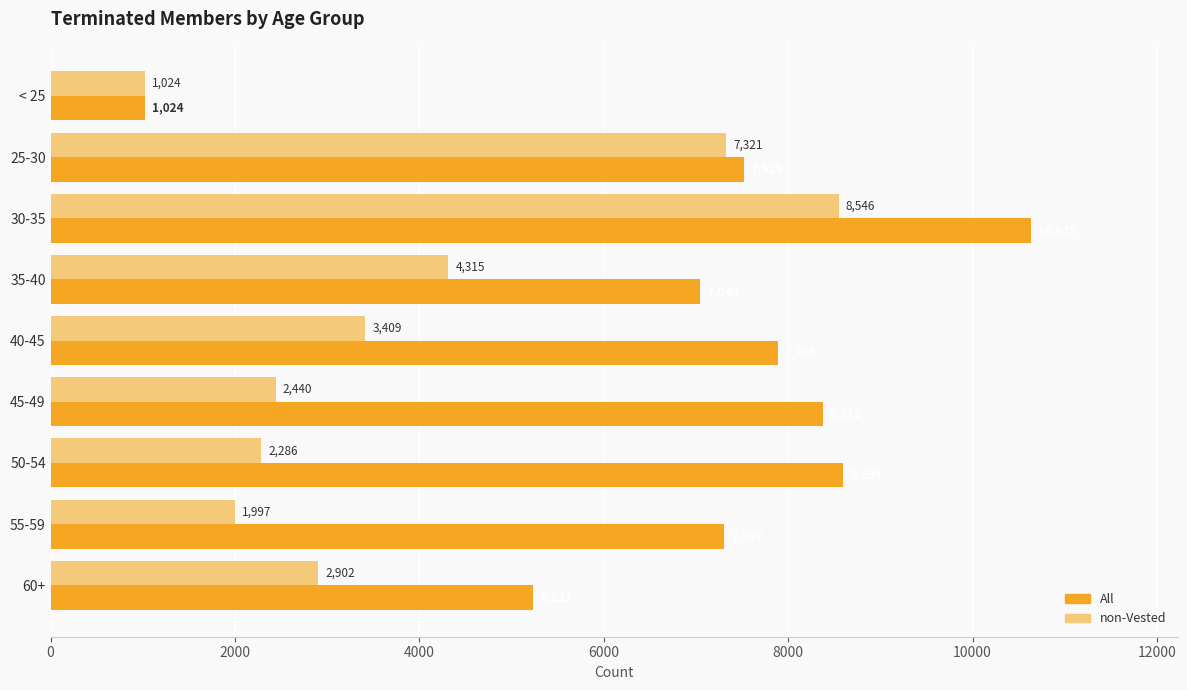

The non-Vested series shows 2902 at 60+. True or false?

True